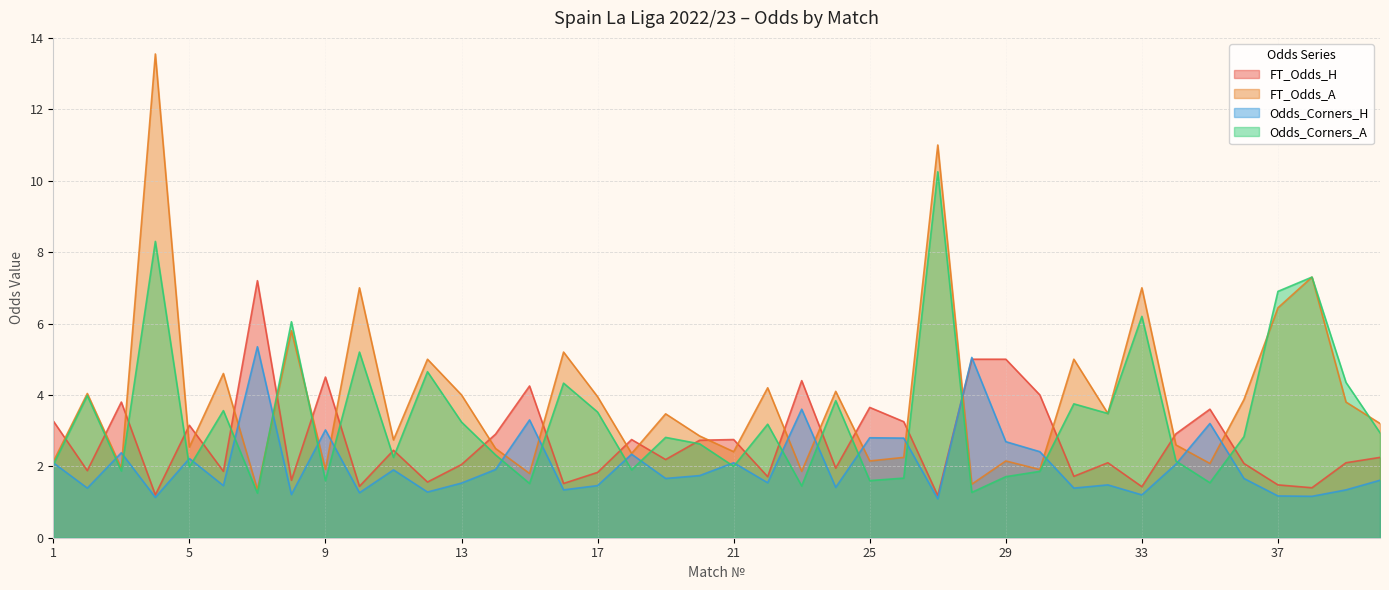

Between 6 and 19, which series saw the biggest shift?

FT_Odds_A